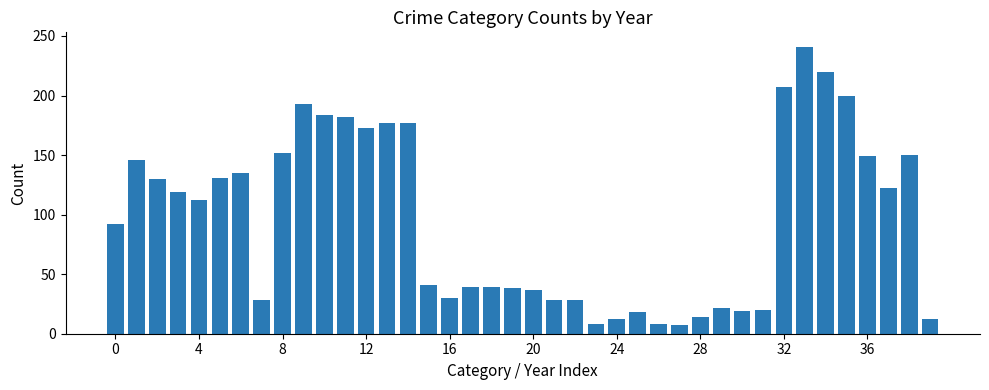

Are the bars grouped side by side (vs. stacked)?

No